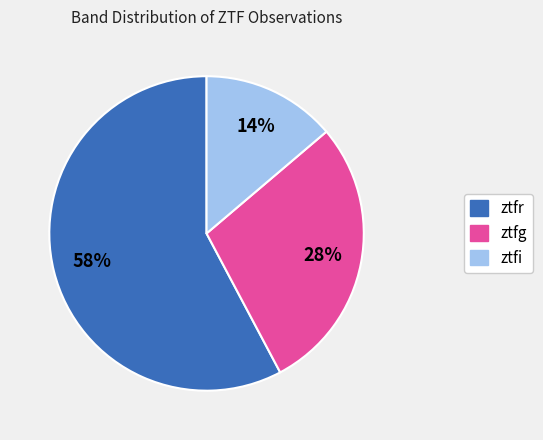

Count the number of slices in the pie.

3